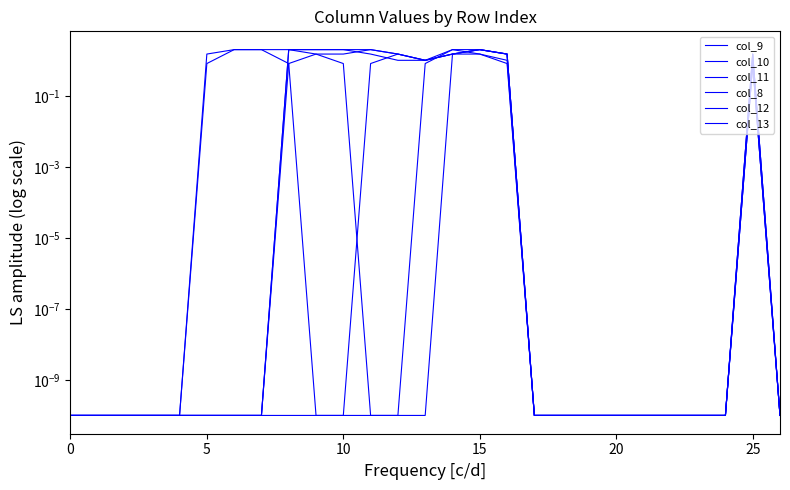

What are all the series names shown in the legend?

col_9, col_10, col_11, col_8, col_12, col_13